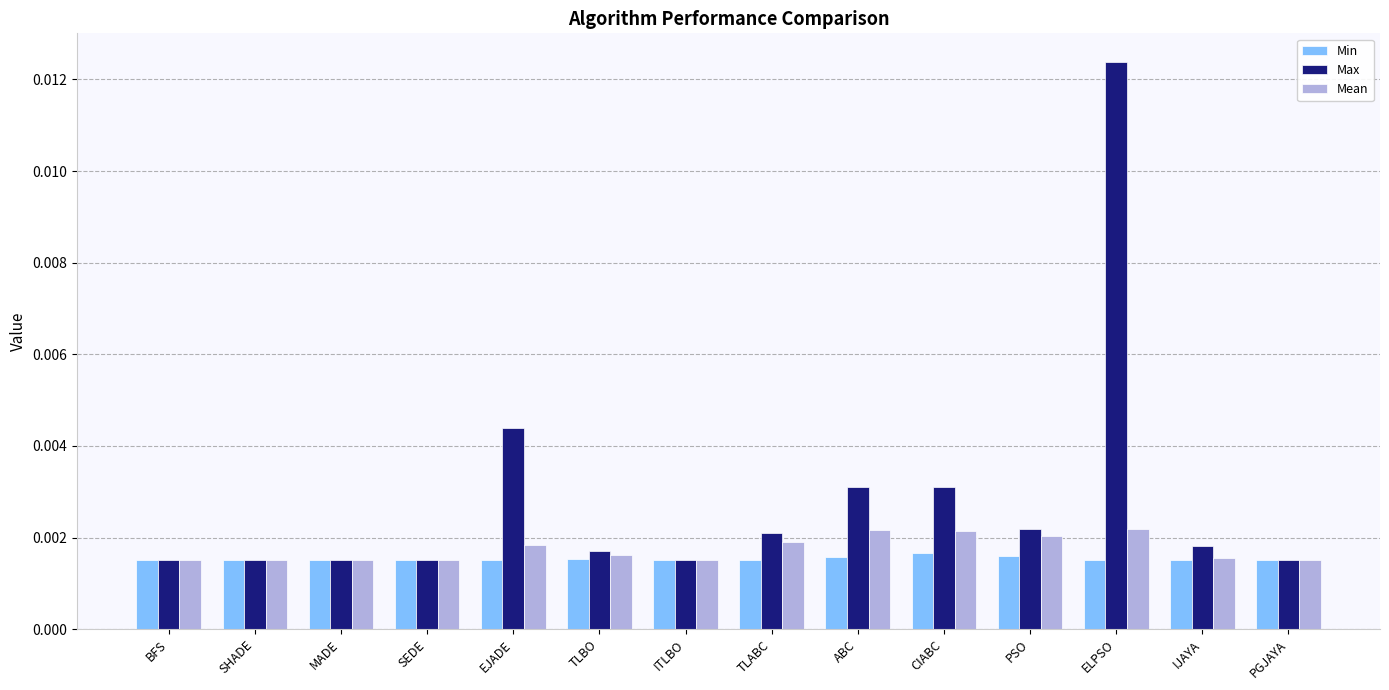

Rank the series by their maximum value, from highest to lowest.

Max, Mean, Min